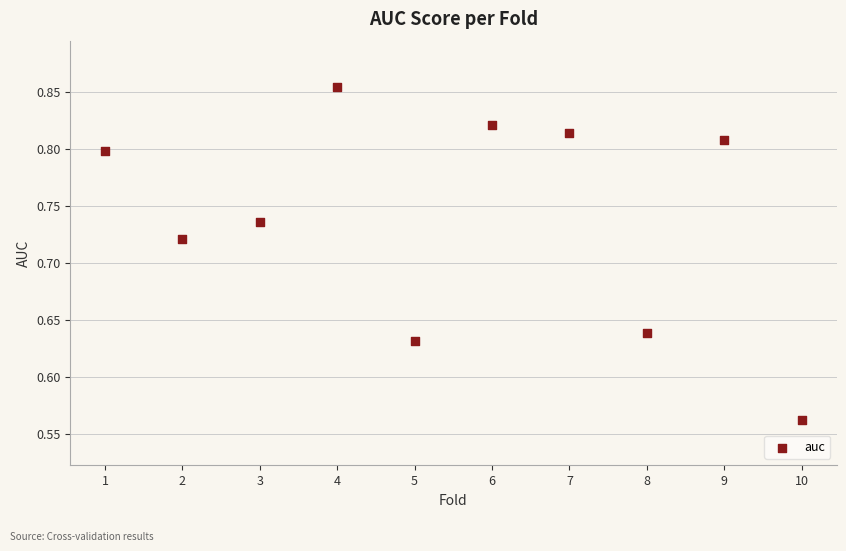

What is the range of X values (max minus min)?

9.0